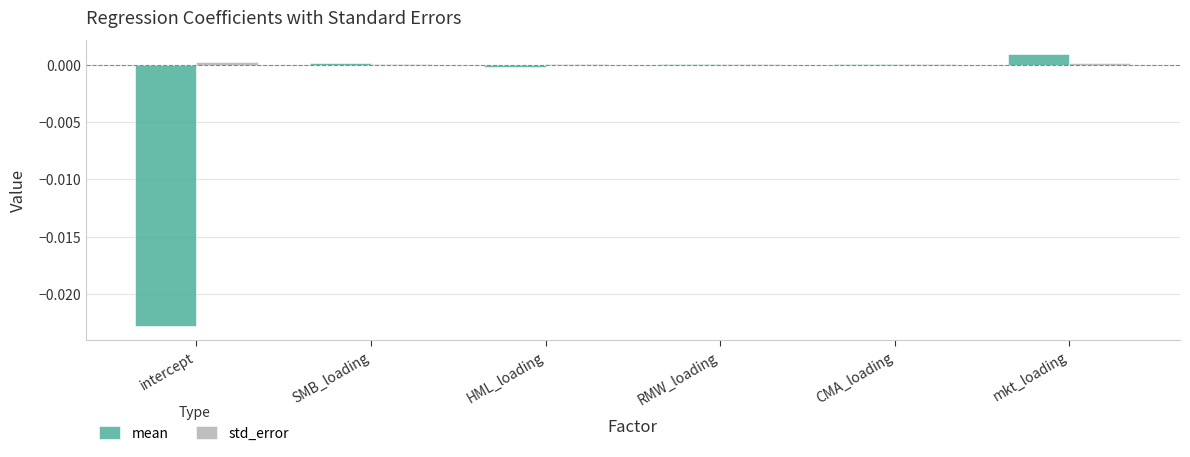

At which category is the sum across all series the highest?

mkt_loading